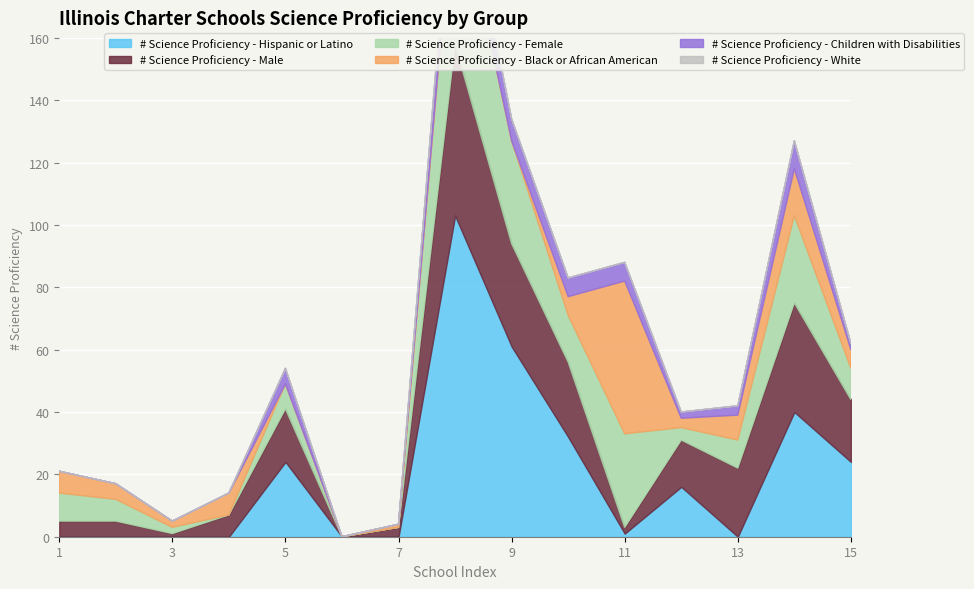

Which series changed the most between 7 and 15?

# Science Proficiency - Hispanic or Latino